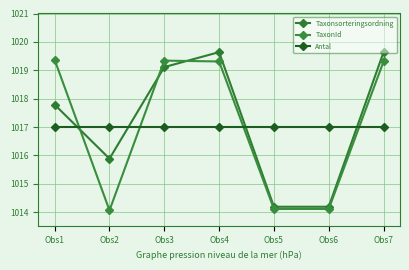

At which label does Taxonsorteringsordning first exceed 1017?

Obs1